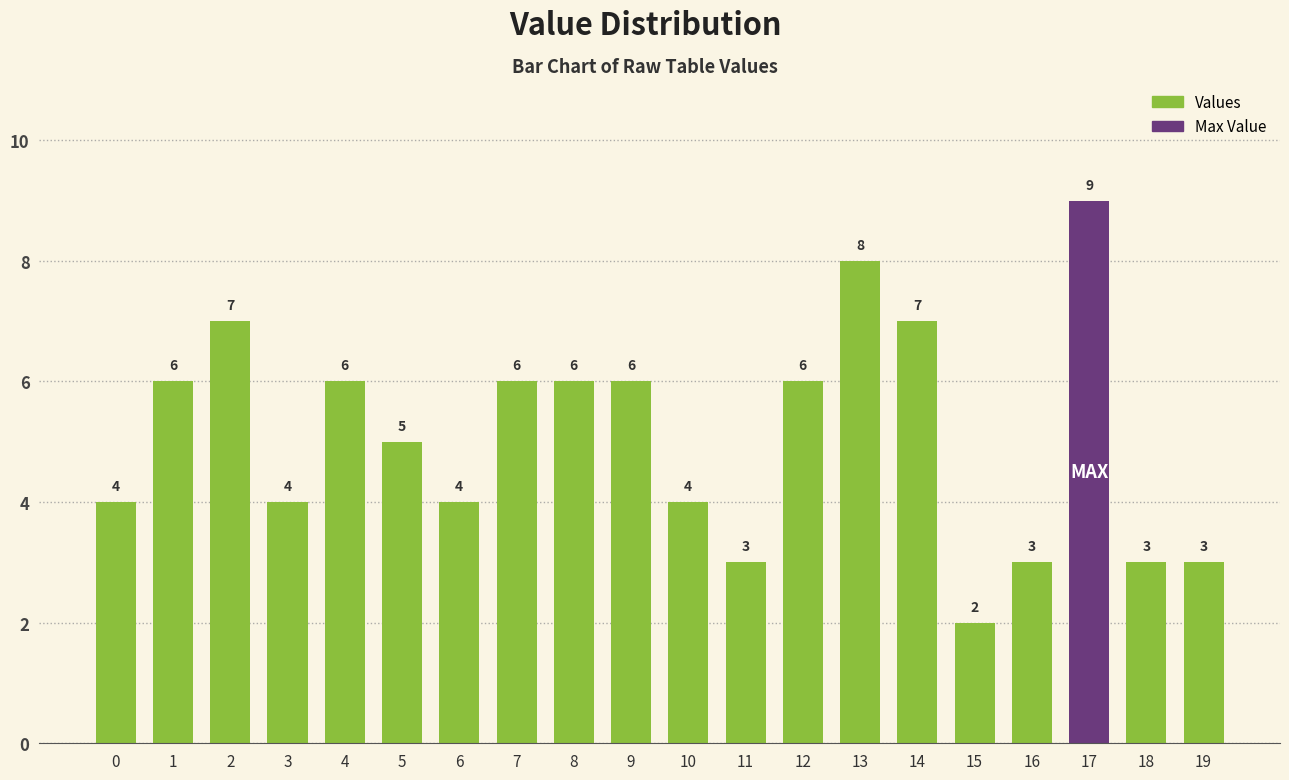

What is the smallest value displayed?

2